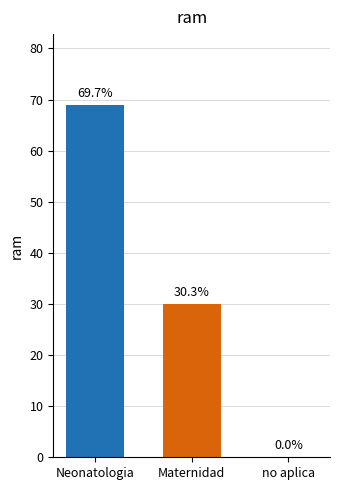

Rank the categories by value from lowest to highest.

no aplica, Maternidad, Neonatologia